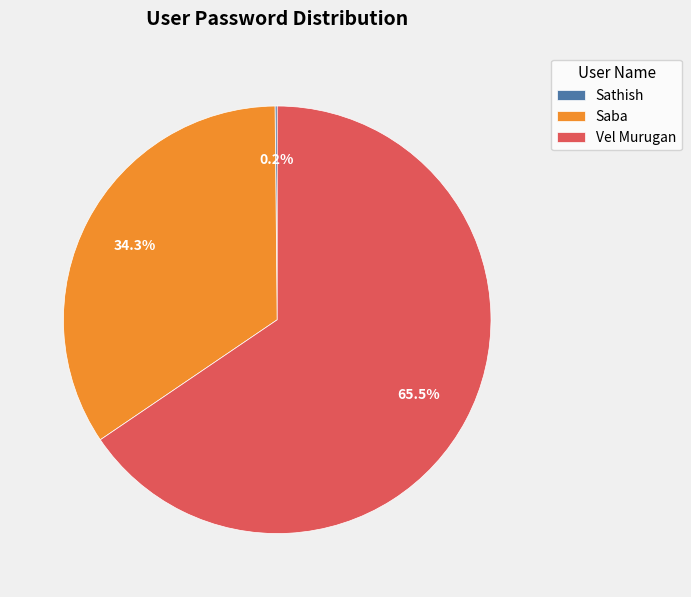

Between Vel Murugan and Saba, which is larger?

Vel Murugan